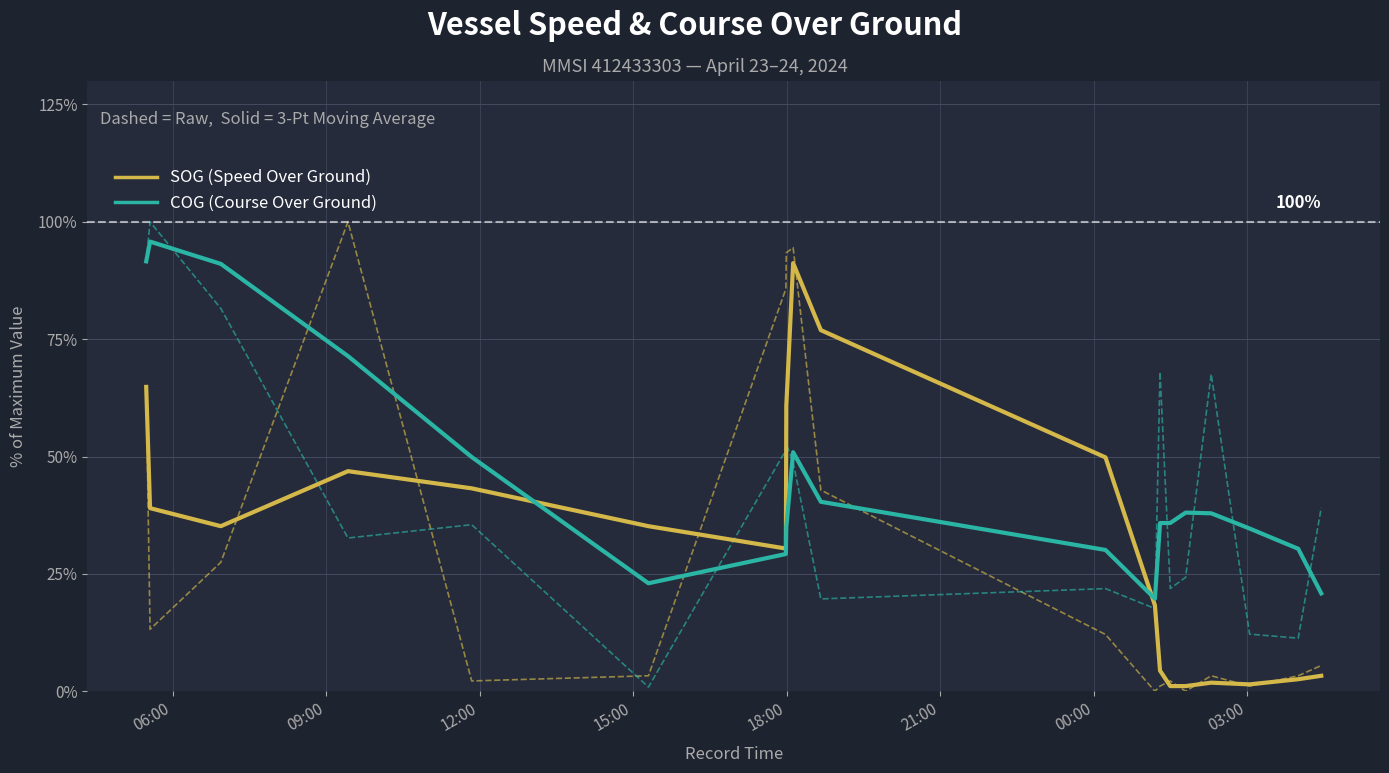

What is the minimum value for COG (Course Over Ground)?

19.7